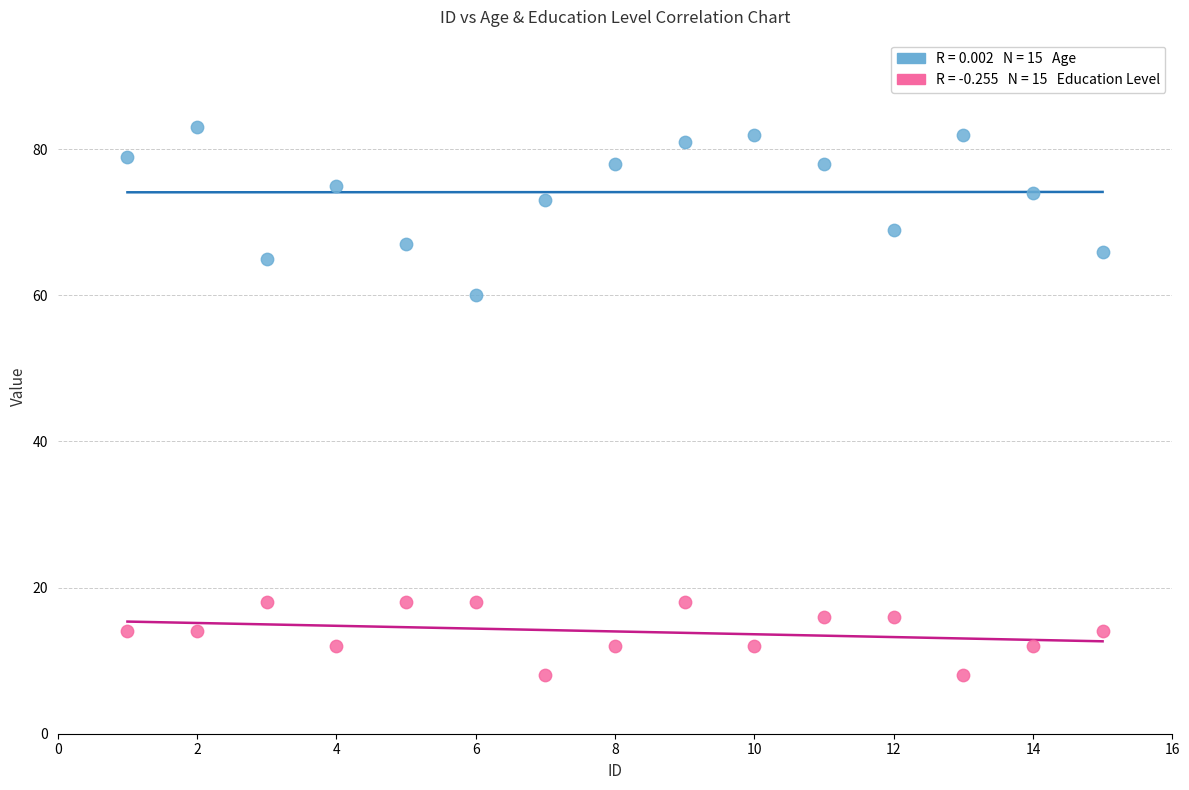

Across all data points, what is the range of X values (max minus min)?

14